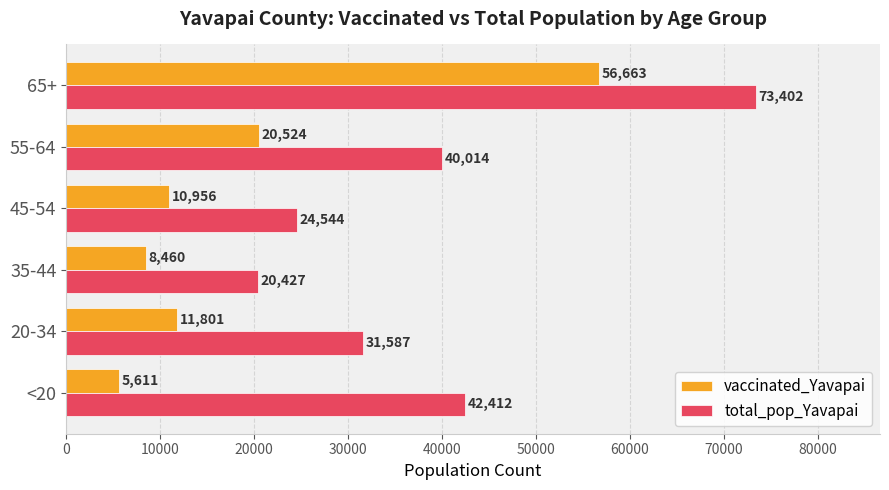

What is the minimum value for vaccinated_Yavapai?

5611